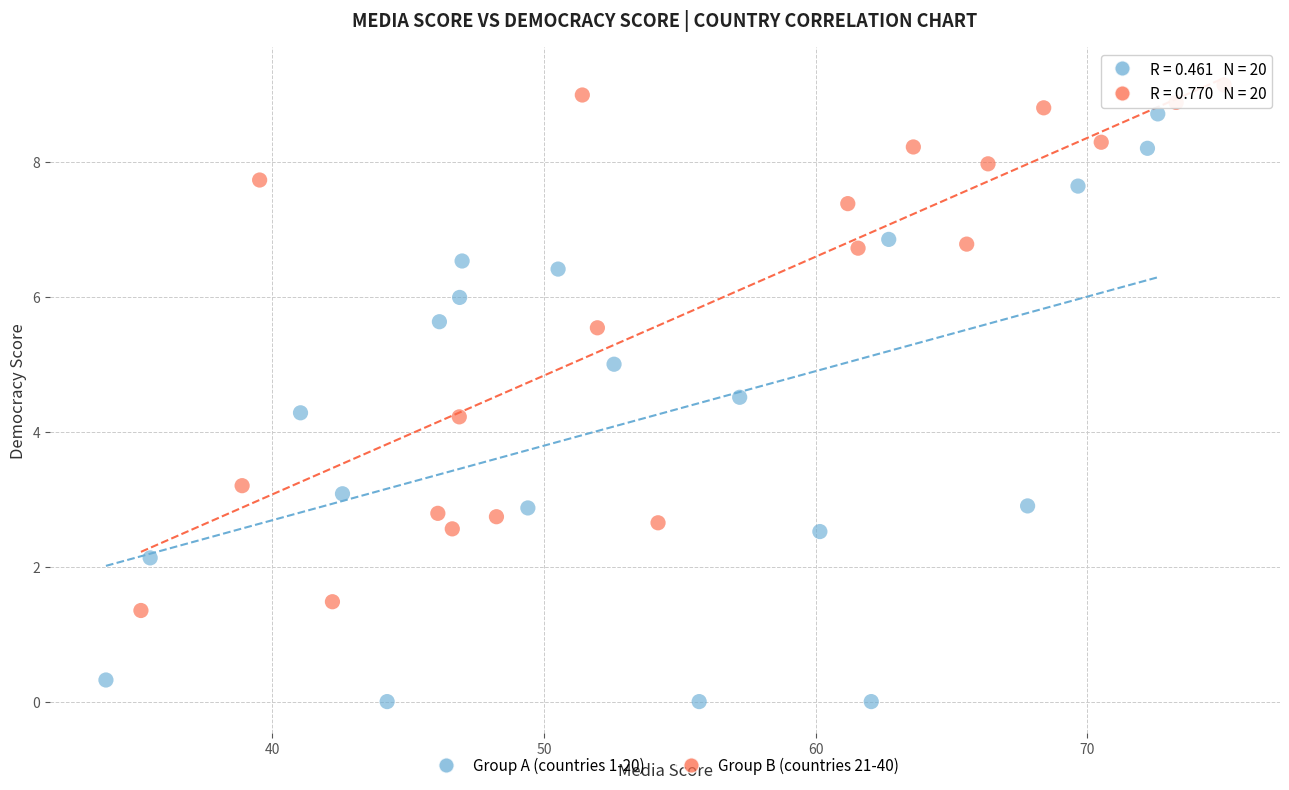

Which series contains the highest Y value?

Group B (countries 21-40)